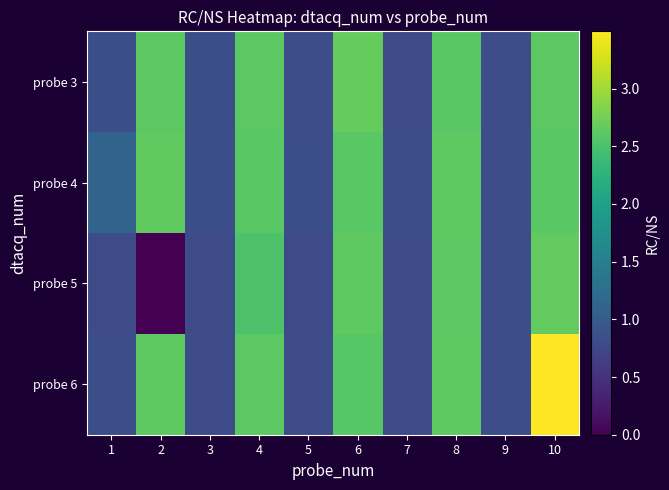

Which label corresponds to the smallest value in the chart?

2